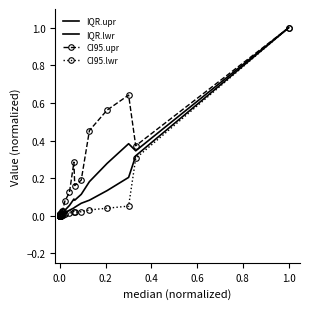

What is the difference between the maximum and minimum values in the CI95.lwr series?

1.0